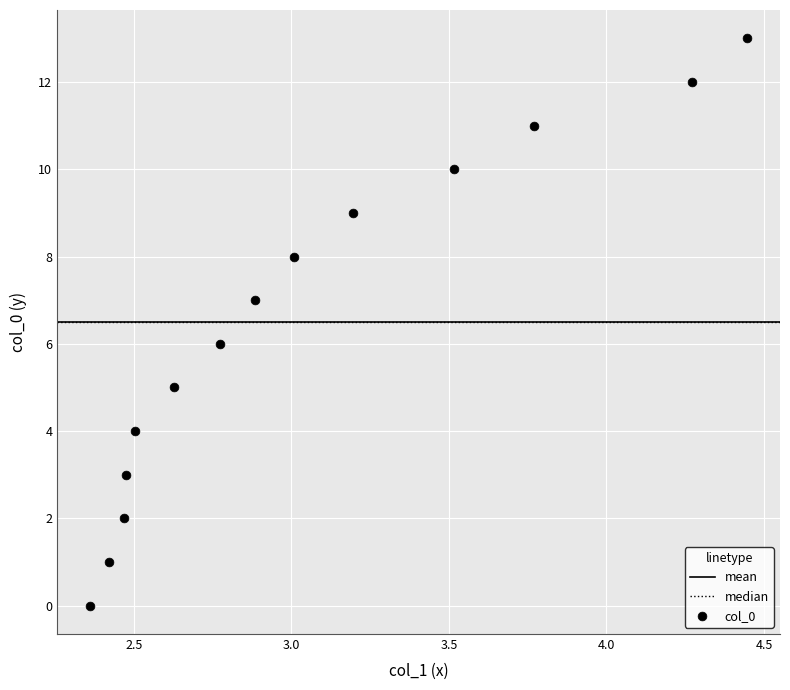

What is the range of Y values (max minus min)?

13